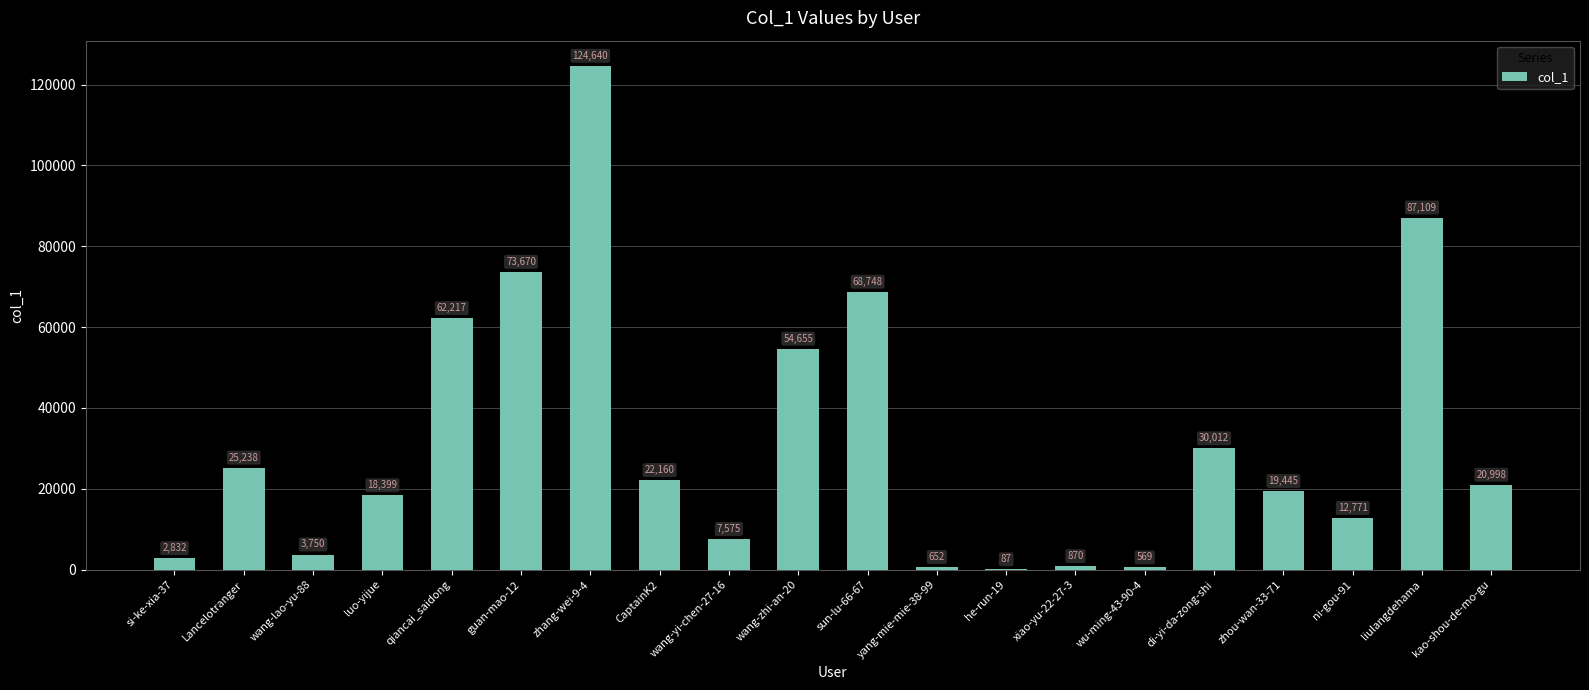

What is the change in value from guan-mao-12 to wang-zhi-an-20?

-19015